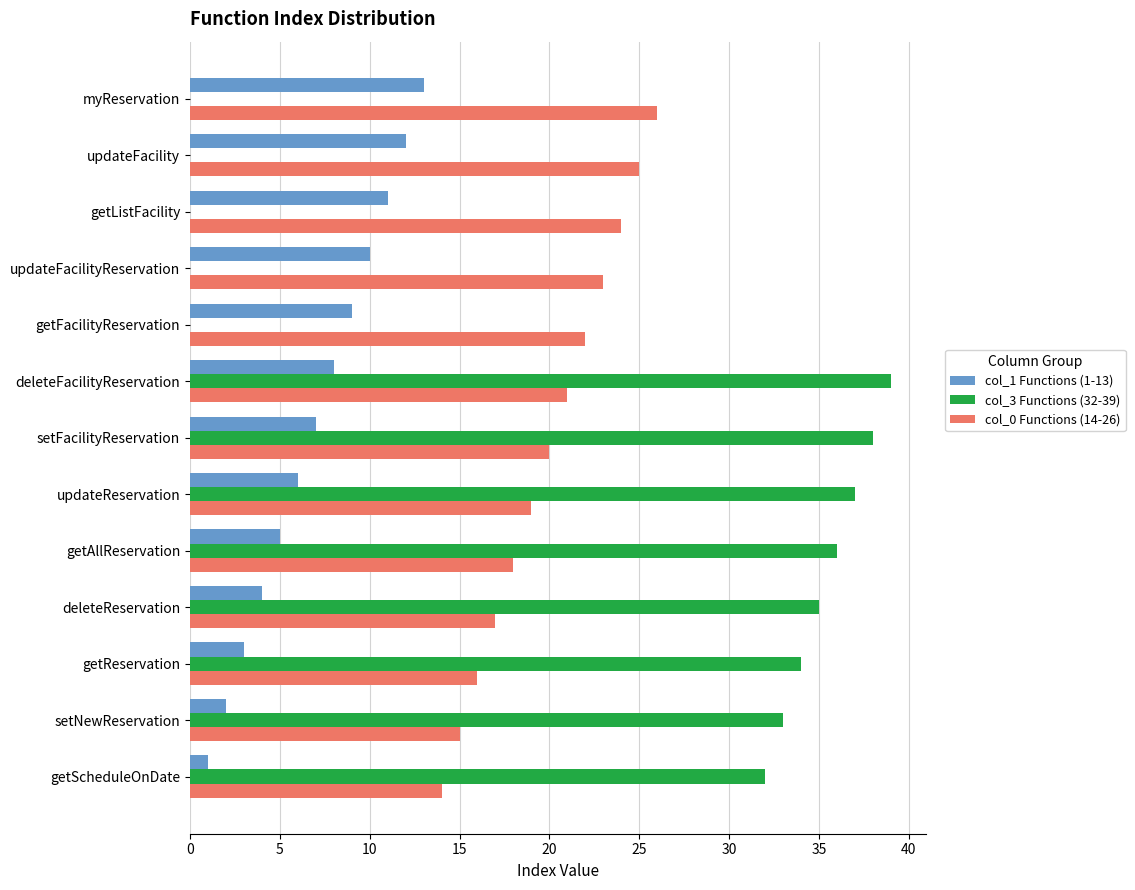

At which category is the sum across all series the highest?

deleteFacilityReservation